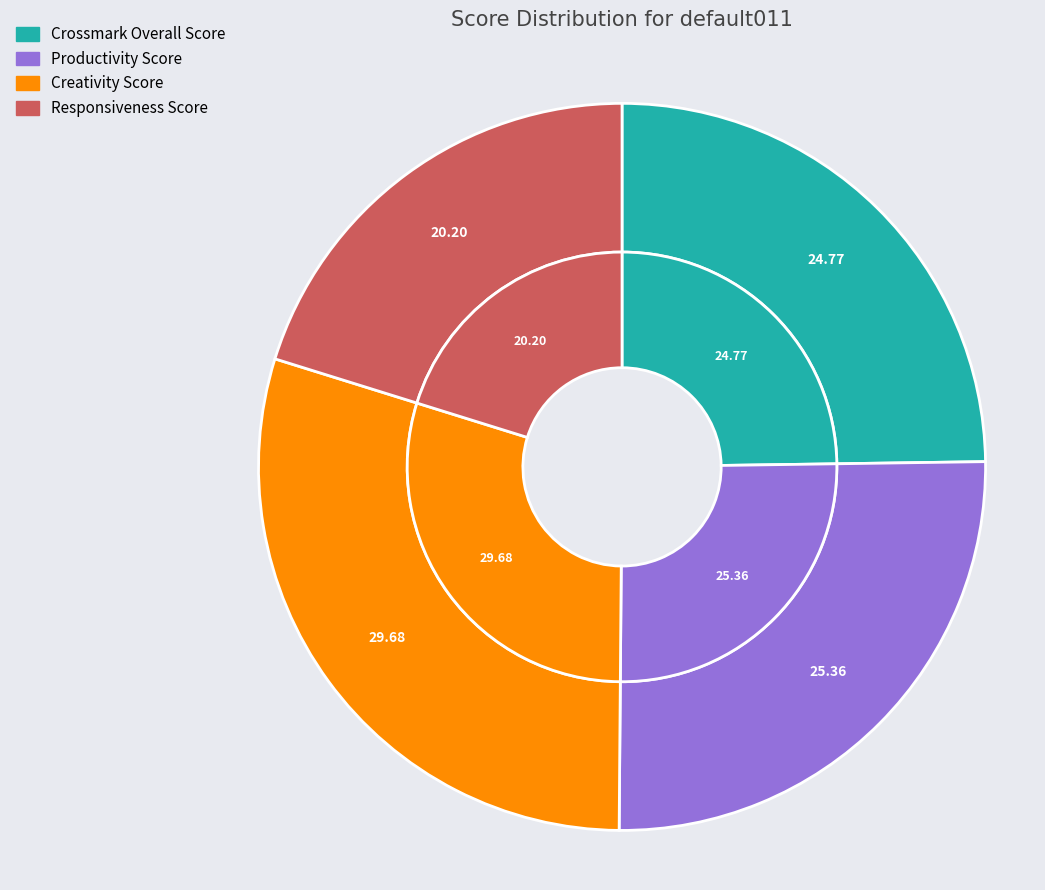

What is the smallest slice in the pie chart?

Responsiveness Score